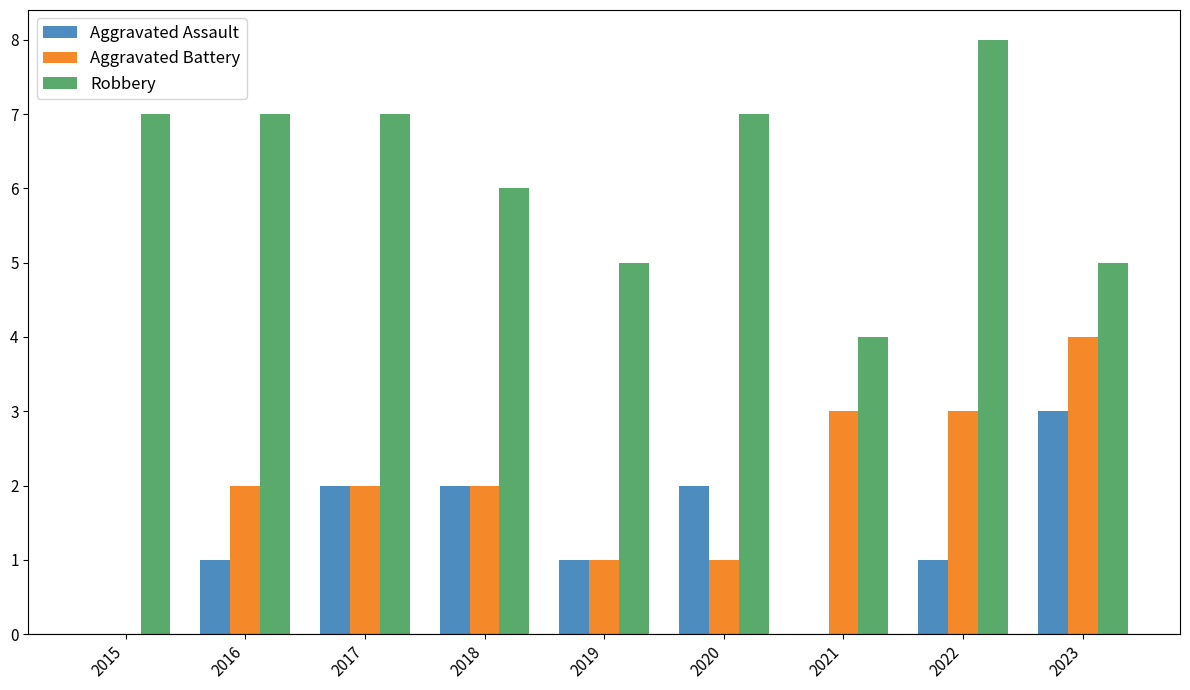

What is the total value across all series at 2016?

10